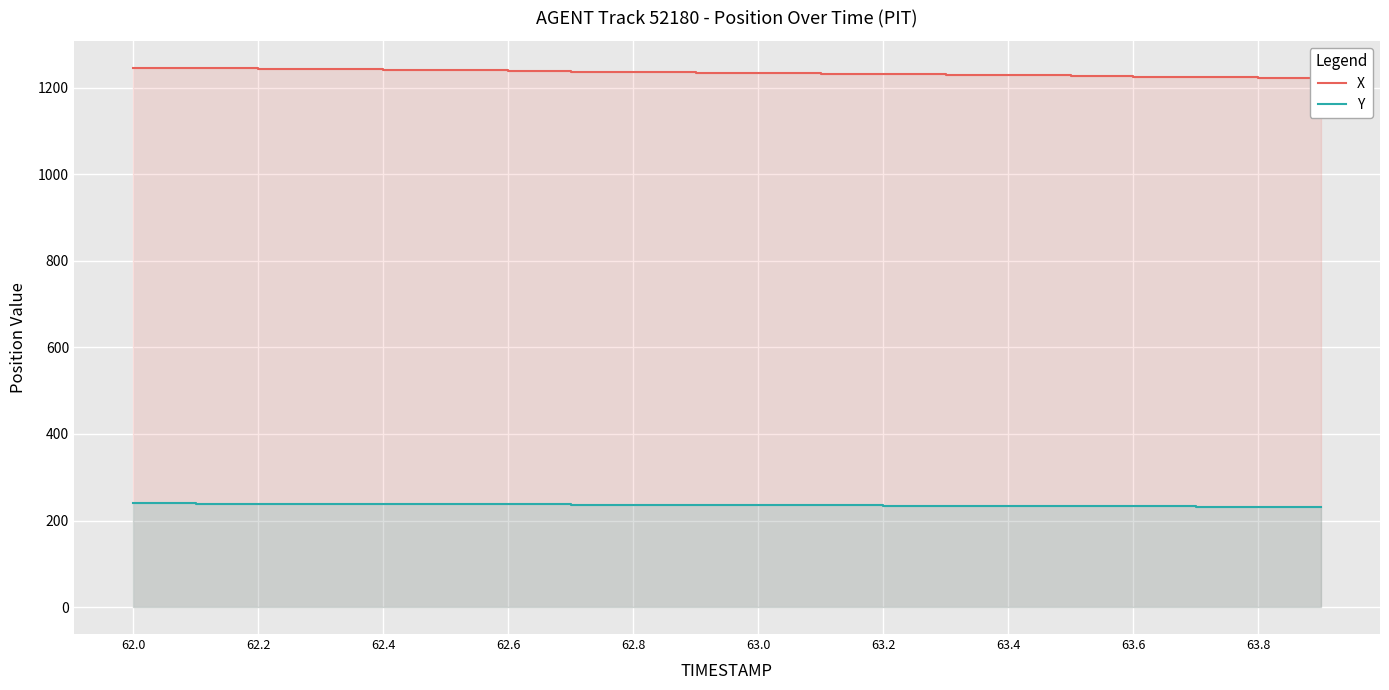

List the series in order of their overall mean, highest first.

X, Y